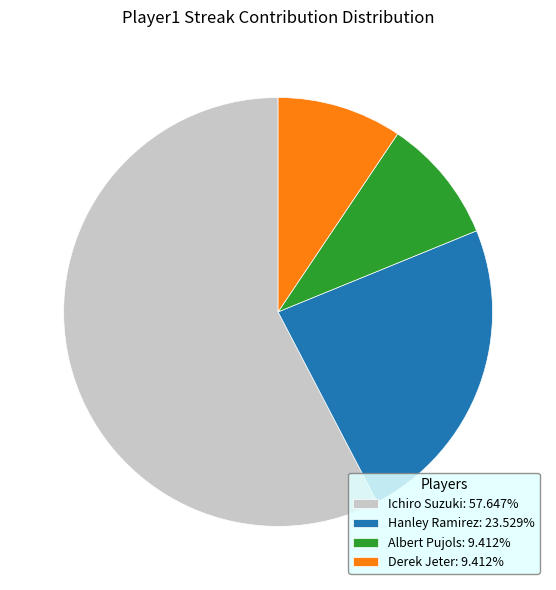

Combined, do Albert Pujols: 9.412% and Hanley Ramirez: 23.529% account for over 50%?

No